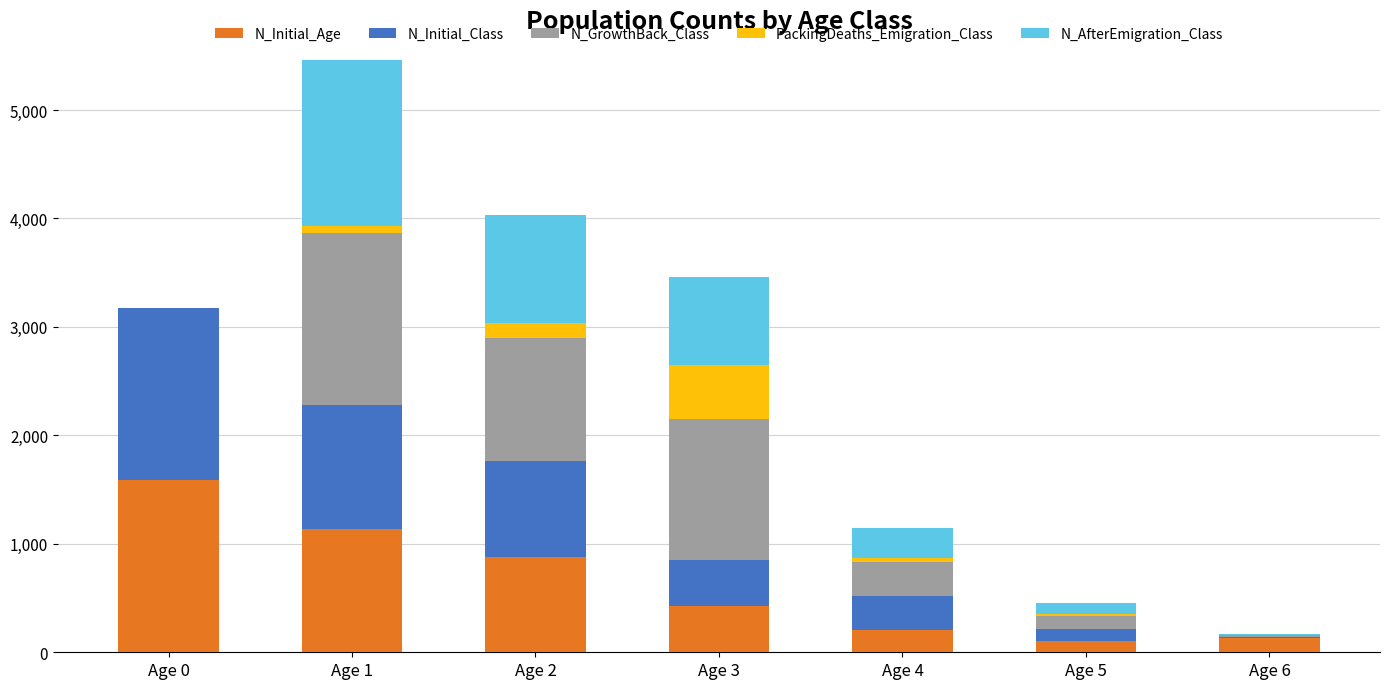

At which category is the sum across all series the highest?

Age 1